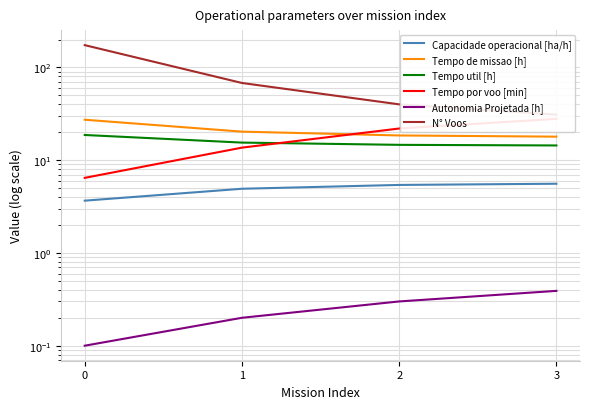

The Capacidade operacional [ha/h] series shows 8.6 at 2. True or false?

False